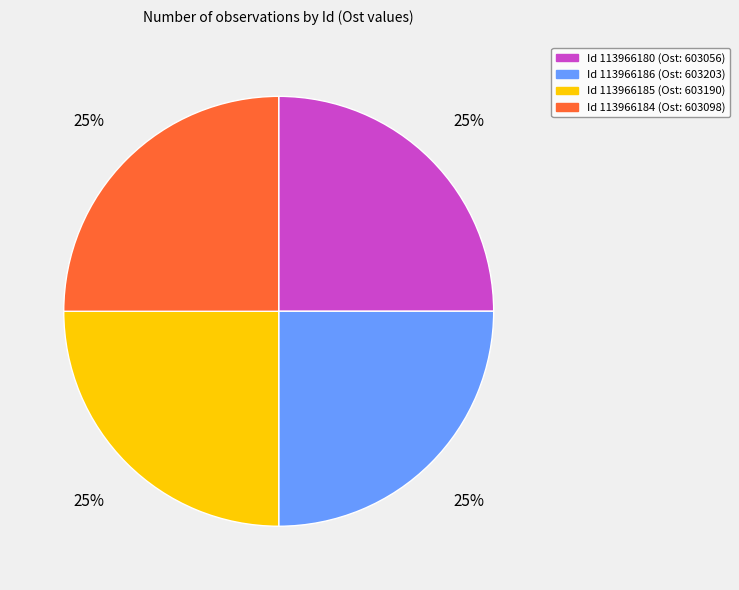

To the nearest percent, what is the average slice percentage?

25%